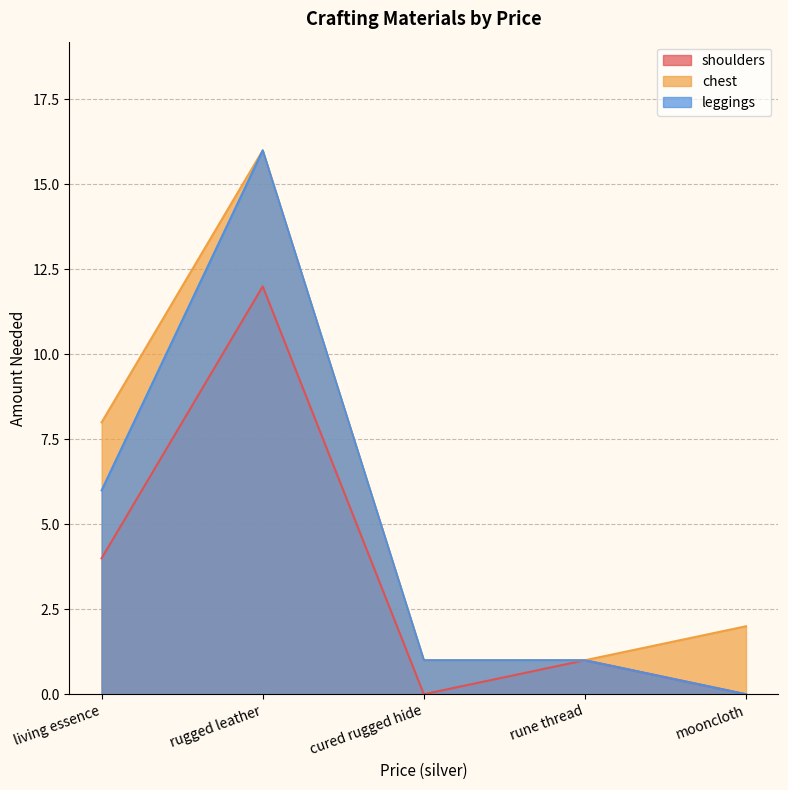

True or false: shoulders and chest intersect in this chart.

False